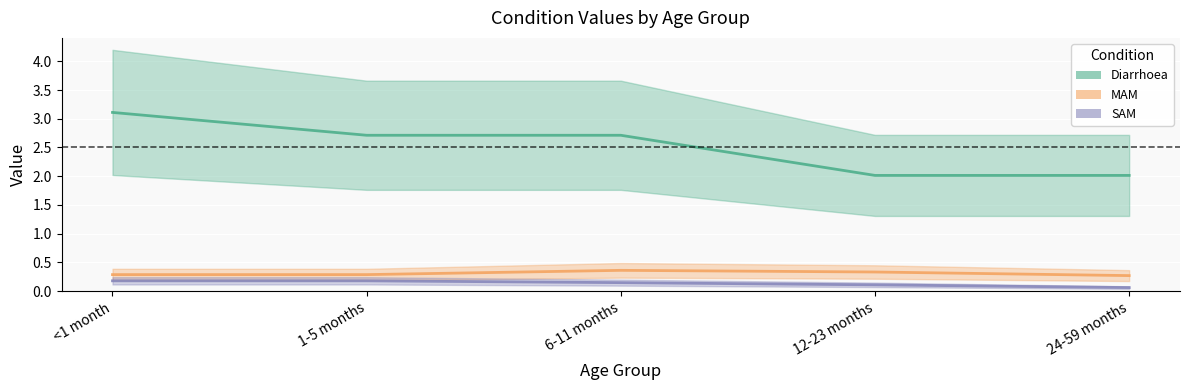

The value of Diarrhoea at 24-59 months is 3.3. True or false?

False